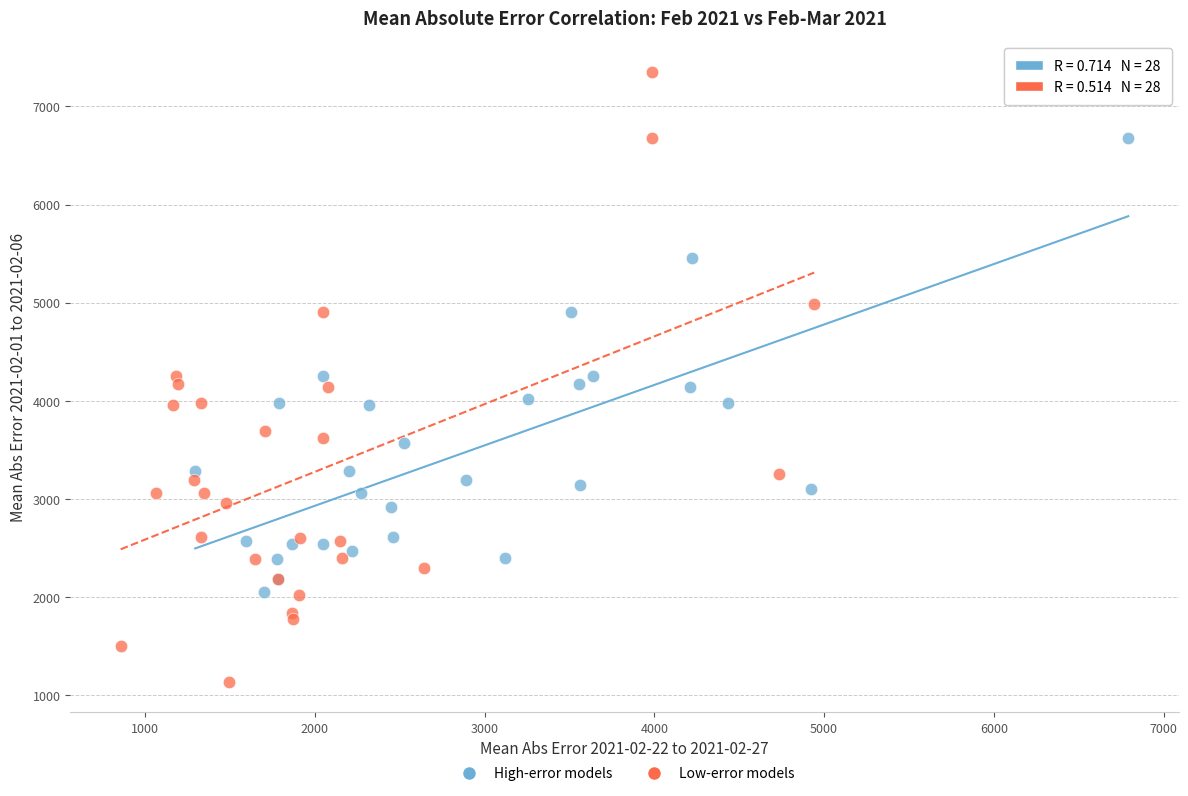

Which series has the widest spread of Y values?

Low-error models